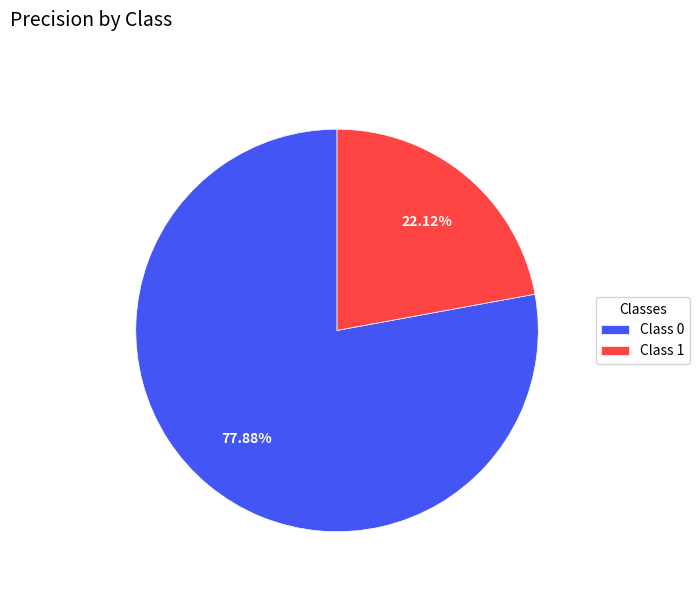

Is the sum of Class 0 and Class 1 greater than half?

Yes